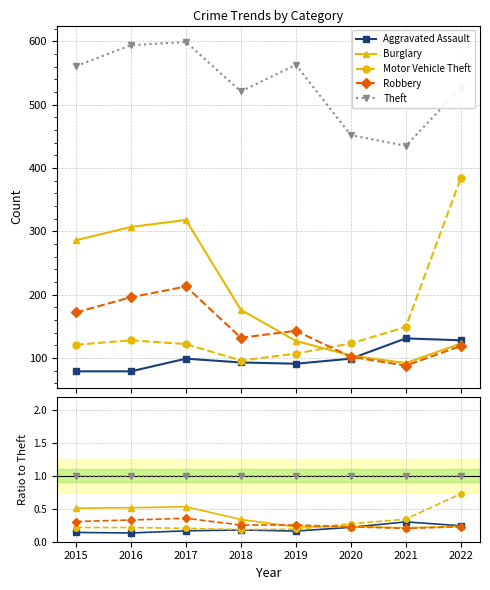

Is it true that Motor Vehicle Theft equals 0.3 at 2018?

False